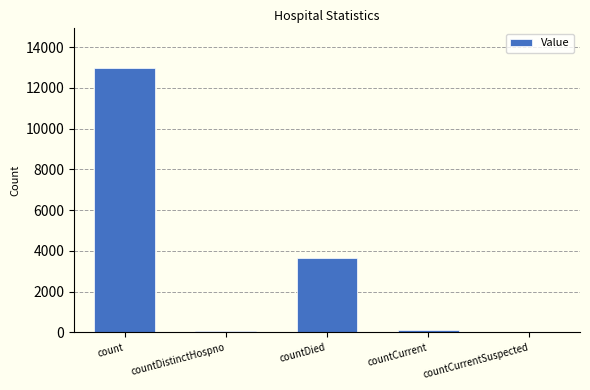

Approximately how many times larger is the value at countDied compared to countDistinctHospno?

68.6